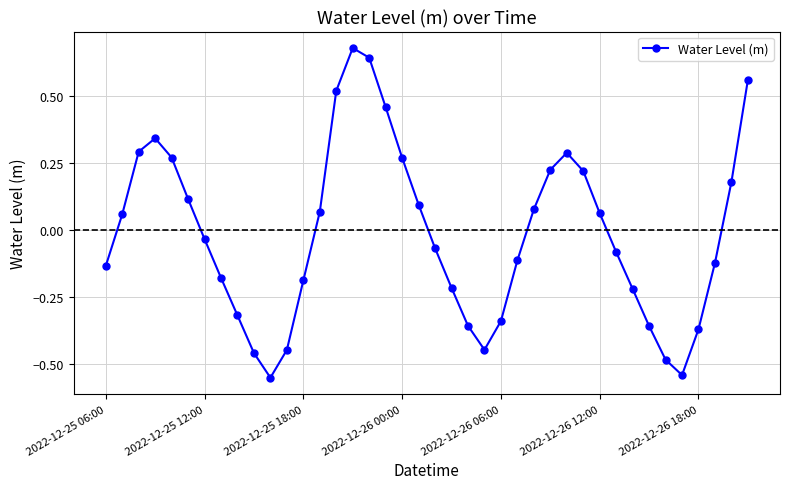

What is the difference between the second highest and minimum values?

1.2